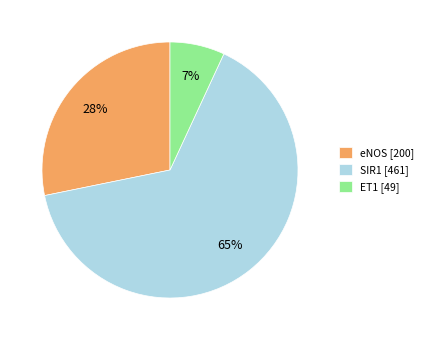

Is there any slice that represents more than half of the pie?

Yes